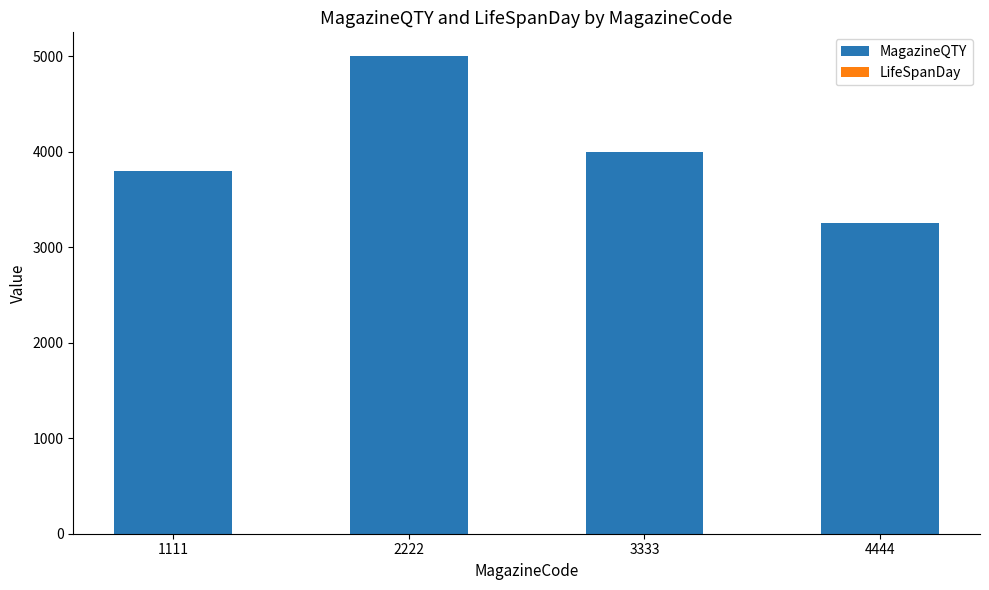

What is the maximum value for MagazineQTY?

5000